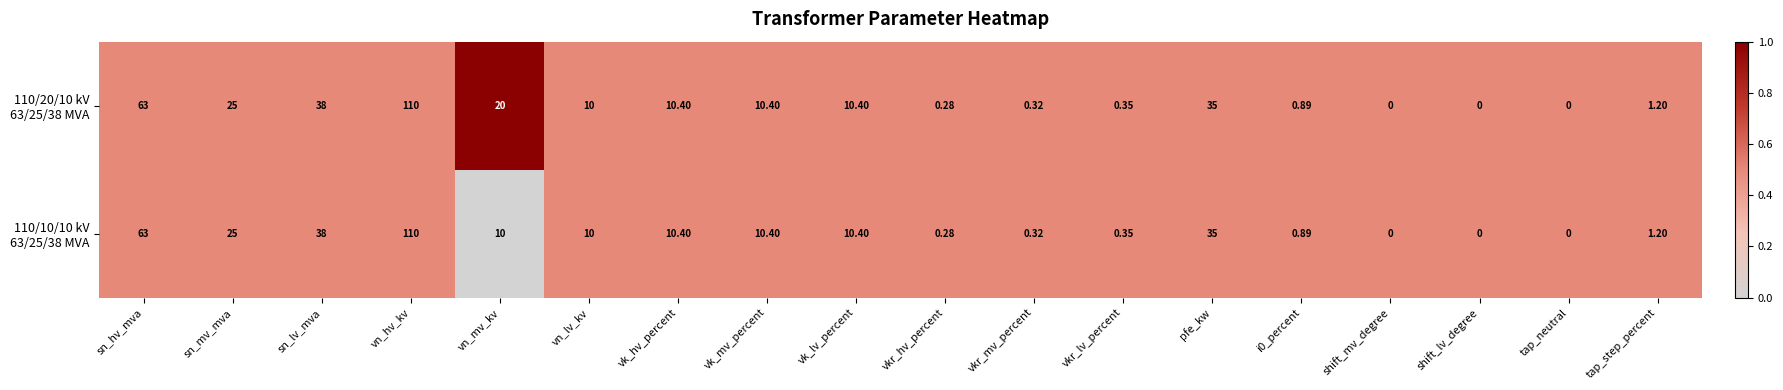

At which category does the chart reach its peak across all series?

vn_hv_kv